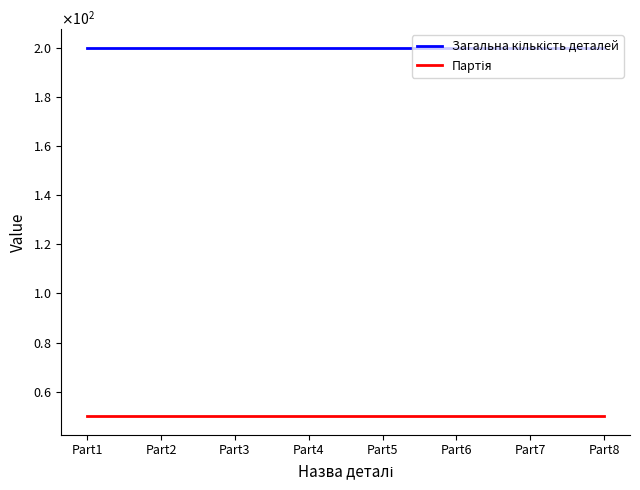

What is the total value across all series at Part8?

250